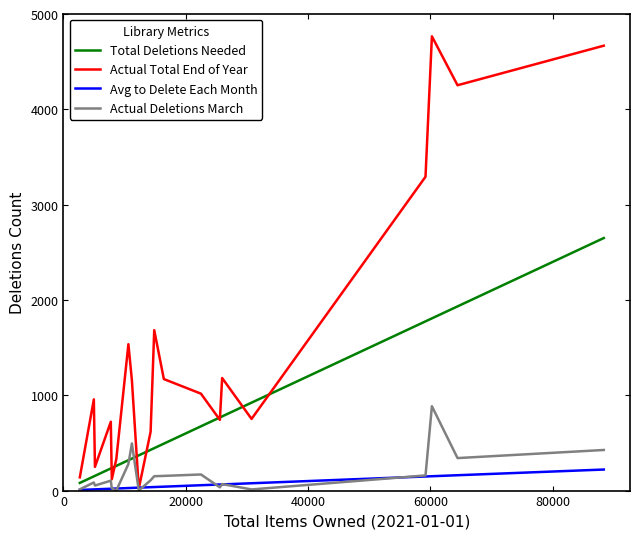

What is the greatest value displayed?

4766.0